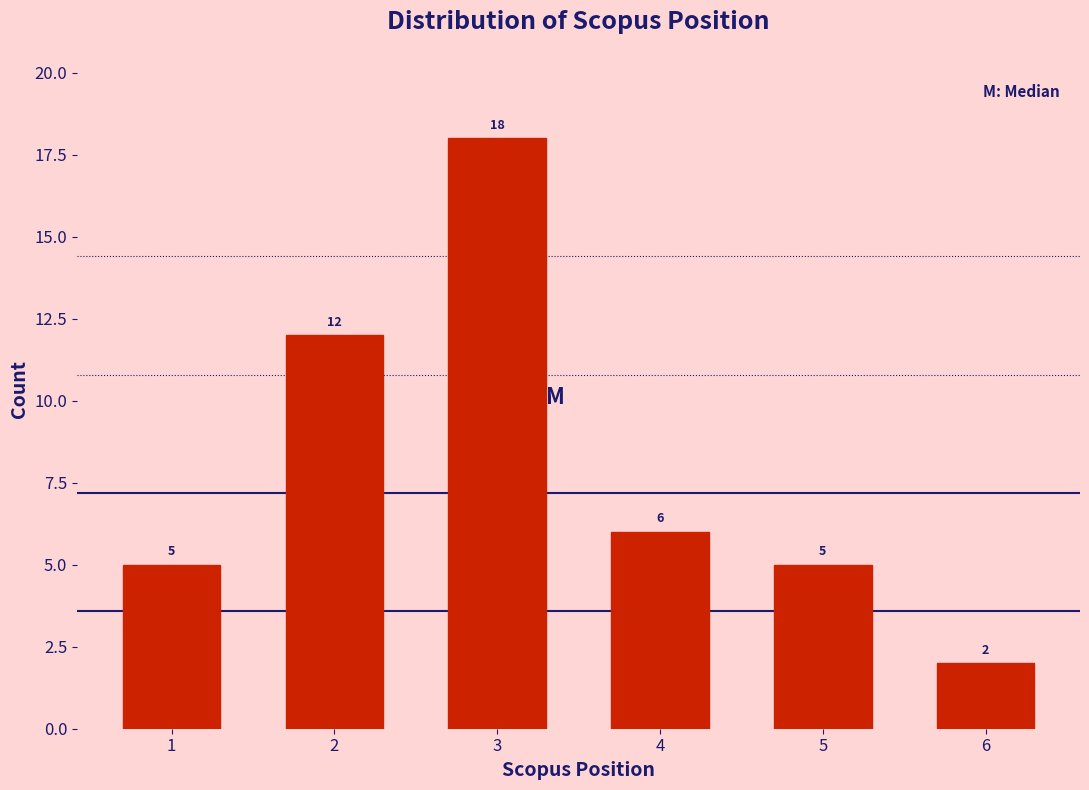

Reading left to right, extract all data points from this chart.

5	12	18	6	5	2